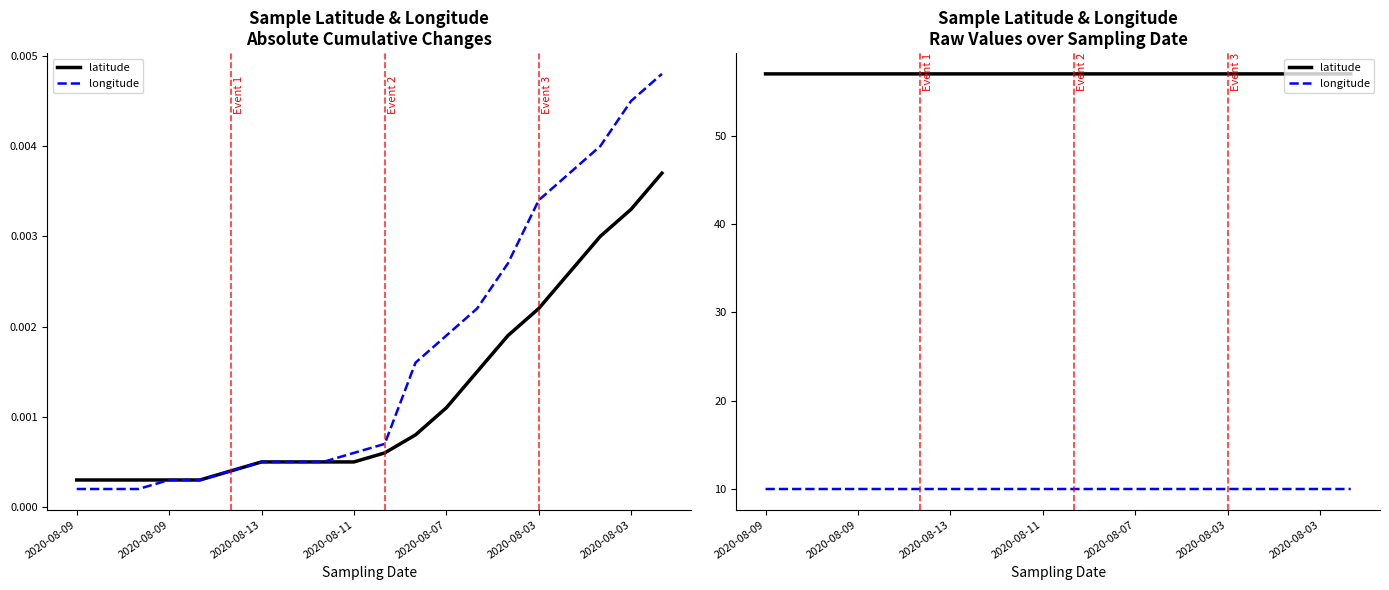

Is it true that longitude equals 10.0 at 7?

True